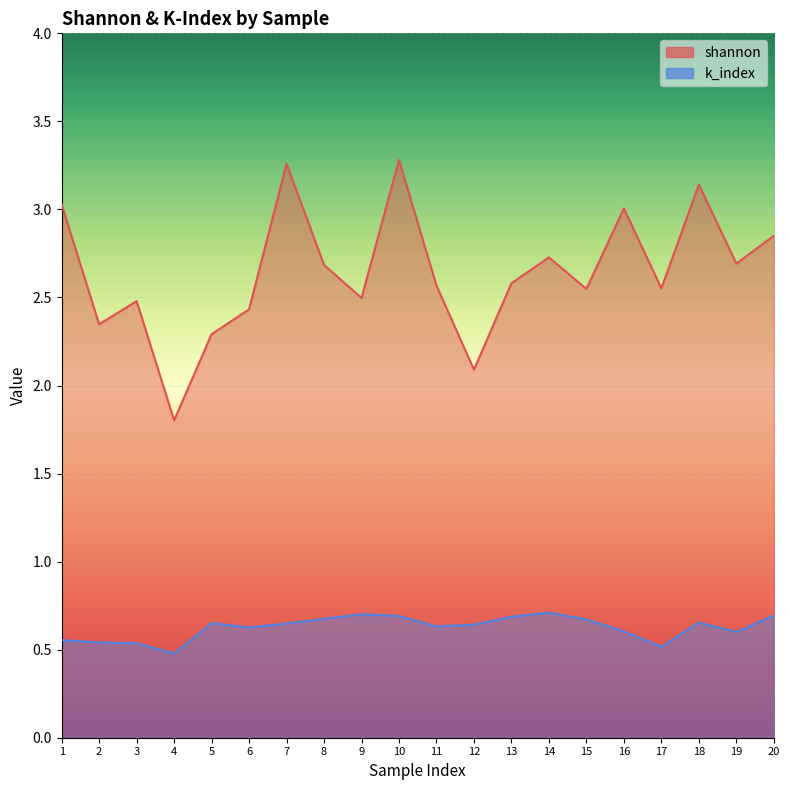

Does the chart display data point markers on the line(s)?

No